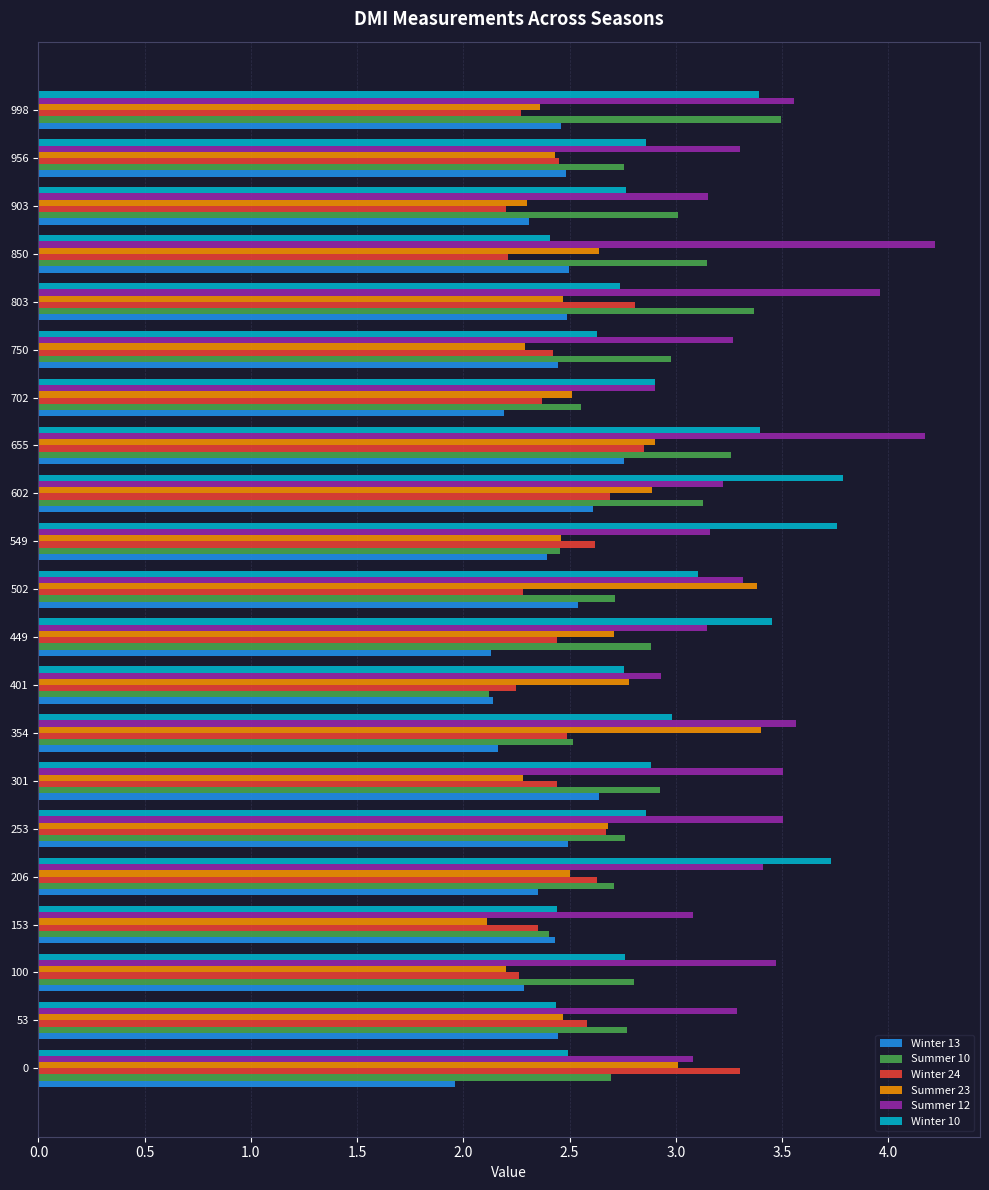

At which category is the sum across all series the highest?

655